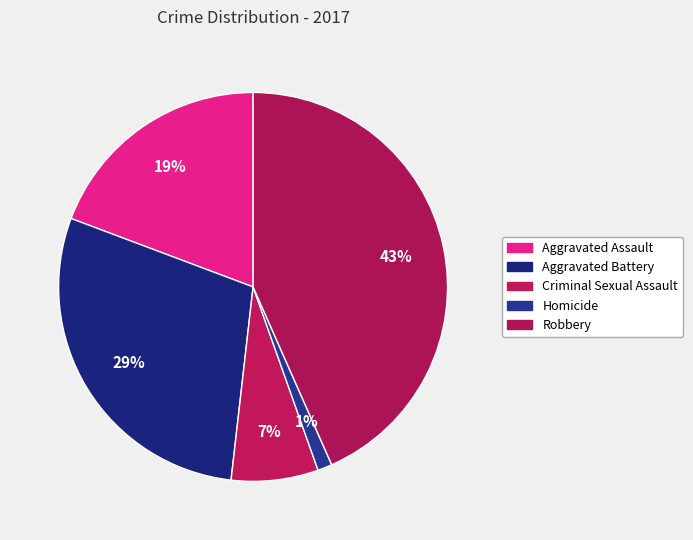

Is it true that Criminal Sexual Assault is 21% of the pie?

False